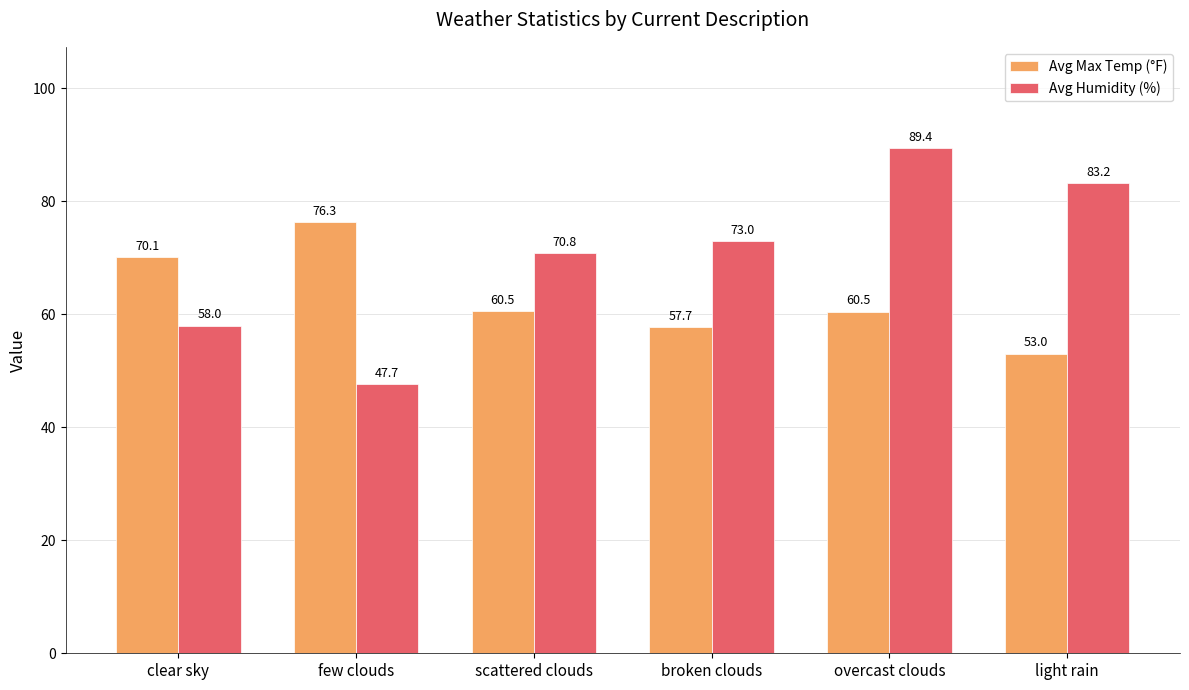

Between broken clouds and overcast clouds, which series saw the biggest shift?

Avg Humidity (%)